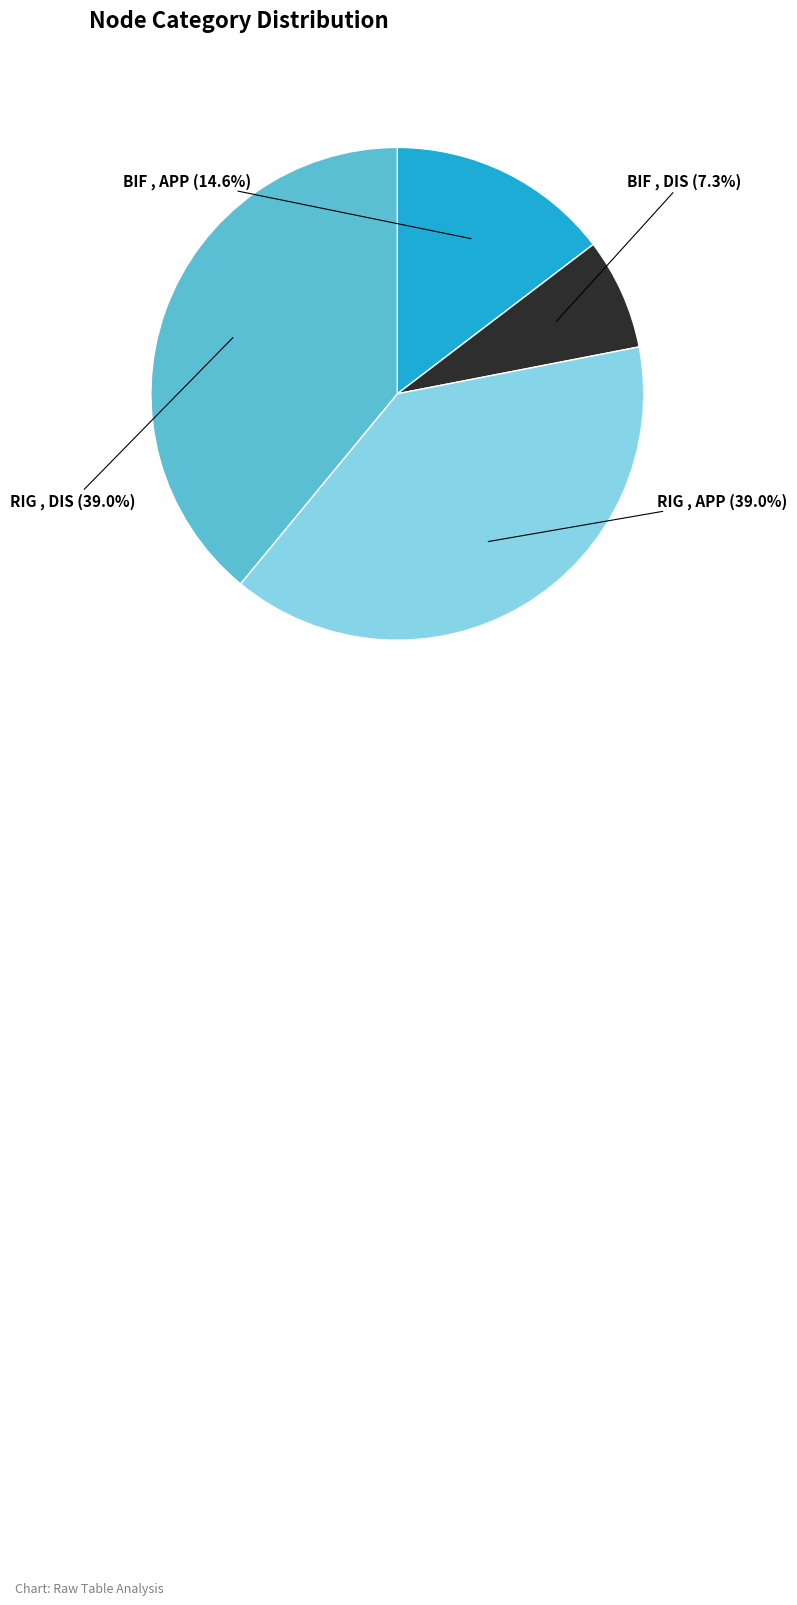

Is there any slice that represents more than half of the pie?

No